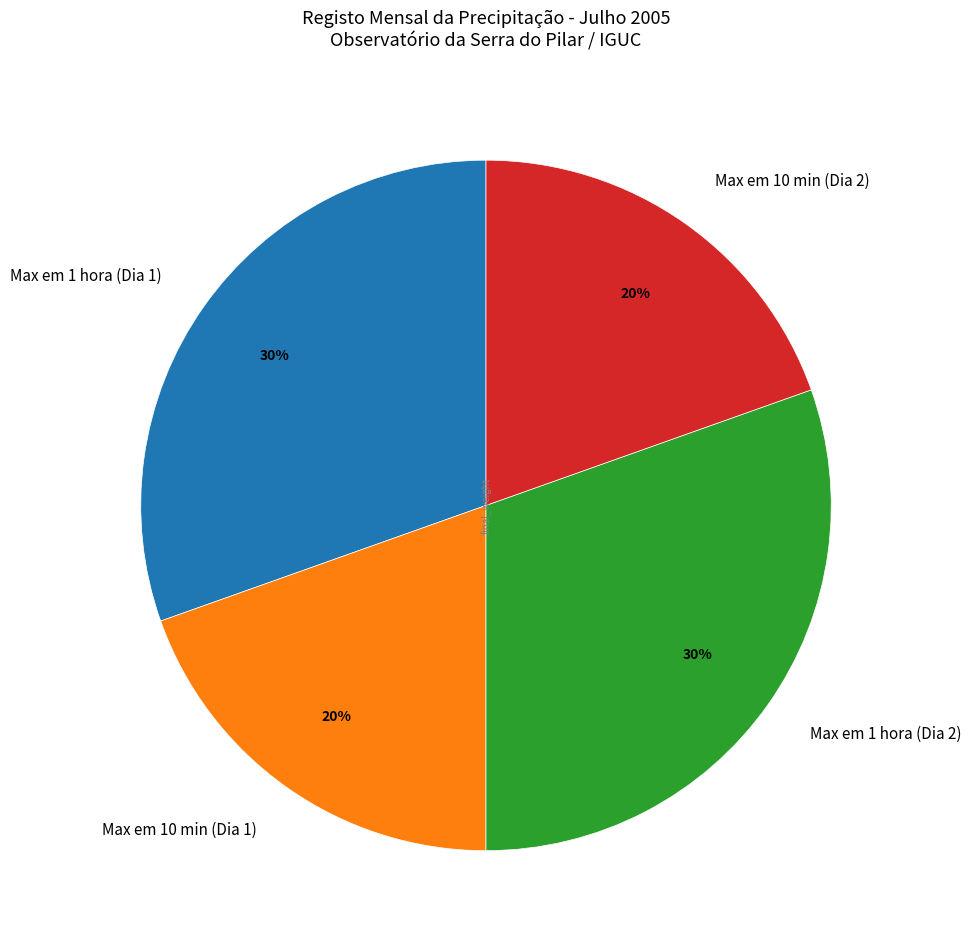

Is Max em 10 min (Dia 2) the majority of the pie?

No